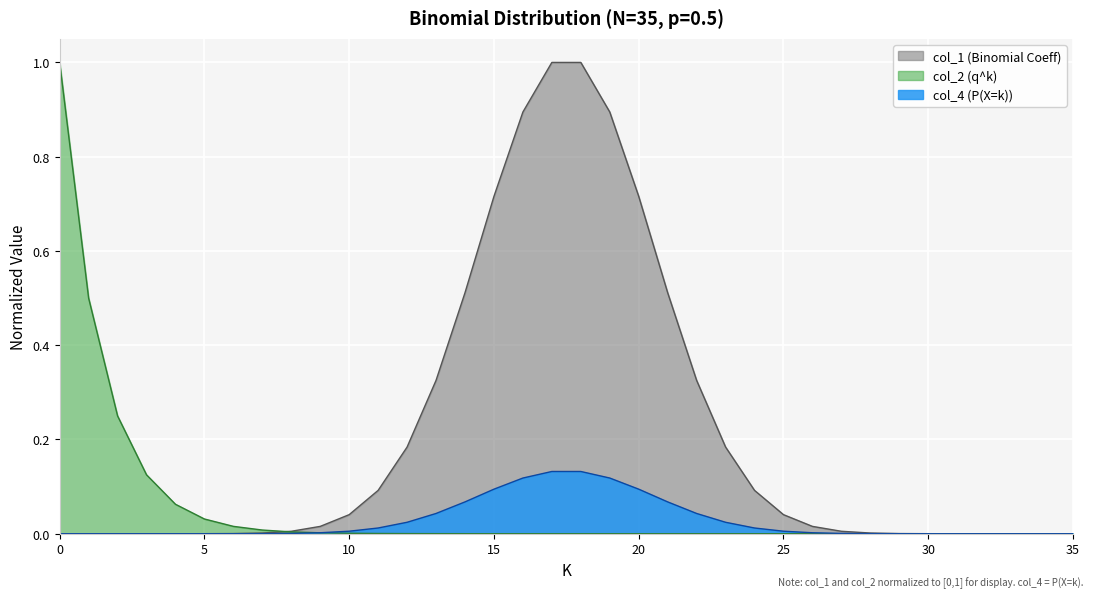

What are all the series names shown in the legend?

col_1 (Binomial Coeff), col_2 (q^k), col_4 (P(X=k))